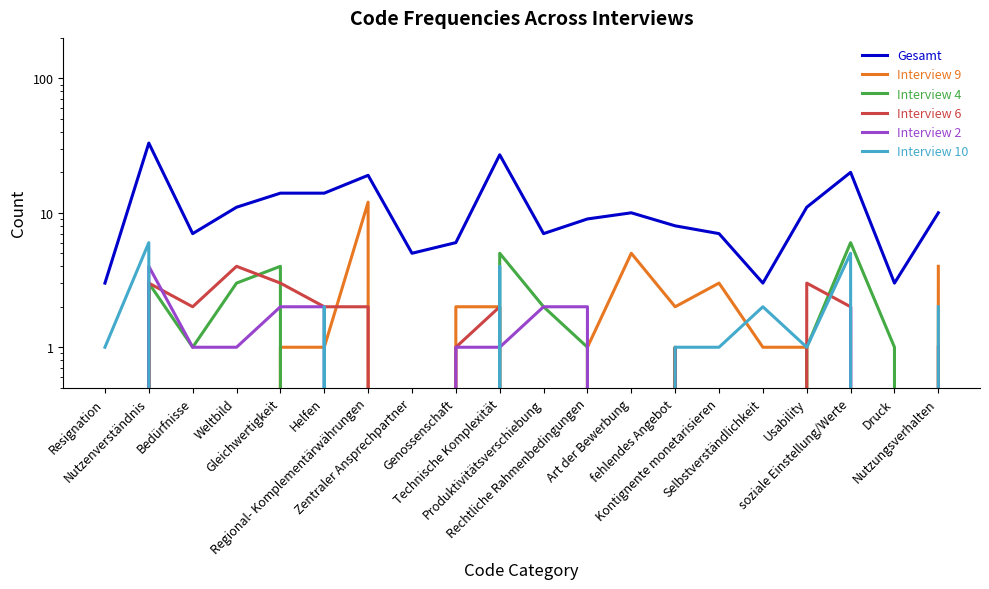

List the labels in order of Interview 9 value, smallest first.

Resignation, Bedürfnisse, Weltbild, Zentraler Ansprechpartner, Produktivitätsverschiebung, soziale Einstellung/Werte, Druck, Gleichwertigkeit, Helfen, Rechtliche Rahmenbedingungen, Selbstverständlichkeit, Usability, Genossenschaft, Technische Komplexität, fehlendes Angebot, Nutzenverständnis, Kontignente monetarisieren, Nutzungsverhalten, Art der Bewerbung, Regional- Komplementärwährungen